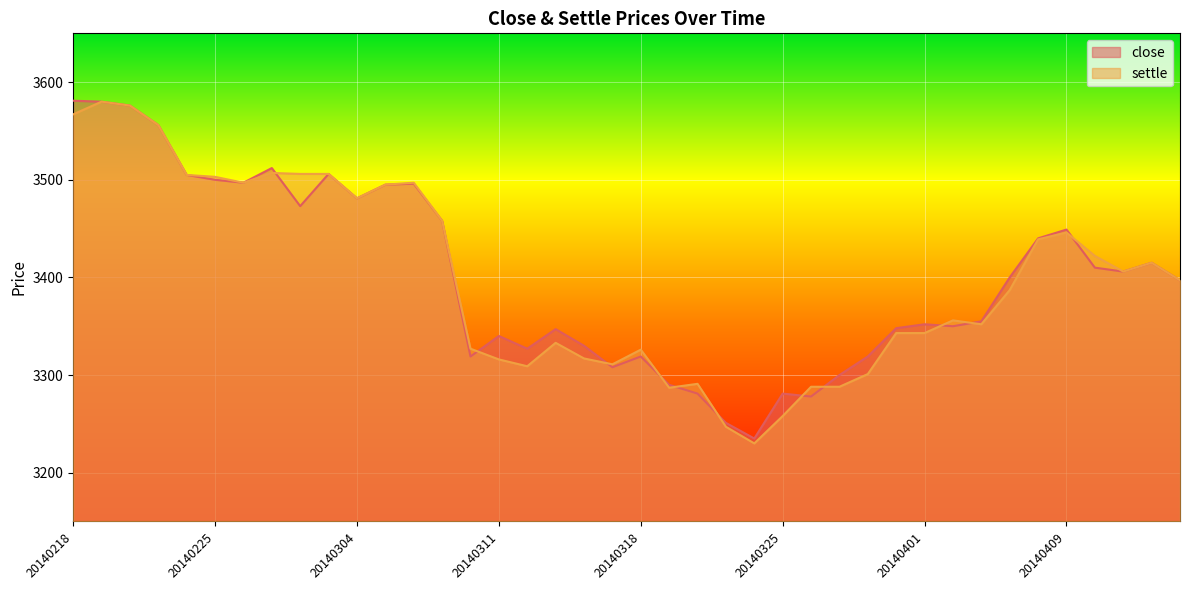

What is the maximum value for close?

3581